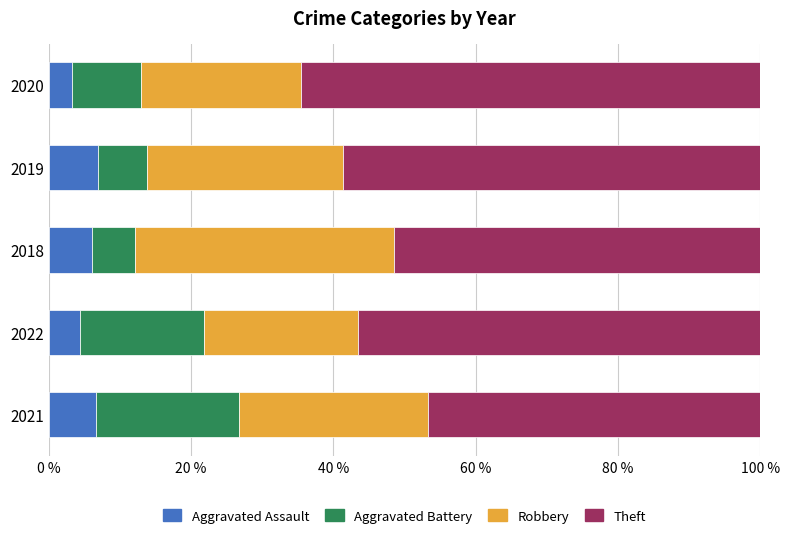

Is it true that Aggravated Assault equals 6.1 at 2018?

True